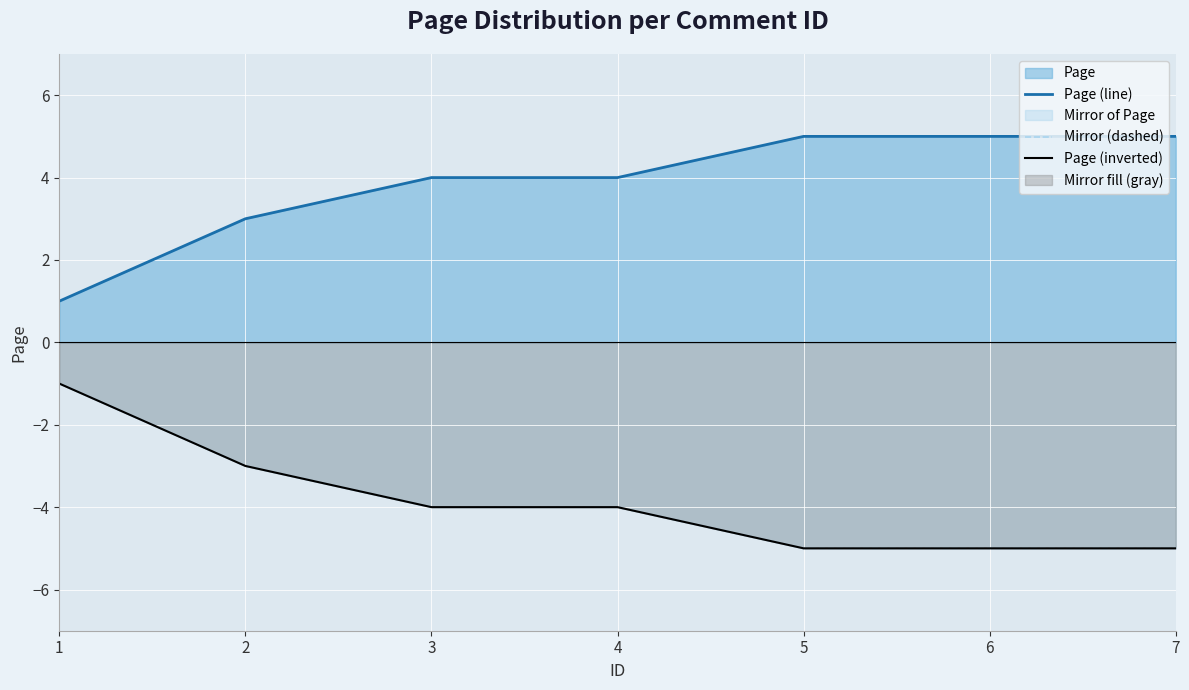

What is the approximate value of Page (line) at 6?

5